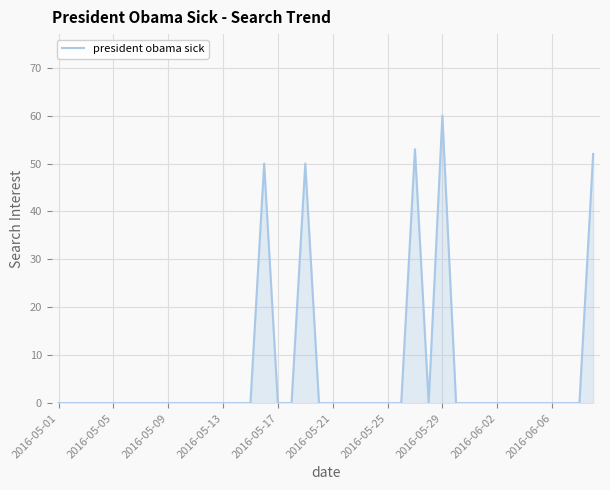

What is the maximum value shown in the chart?

60